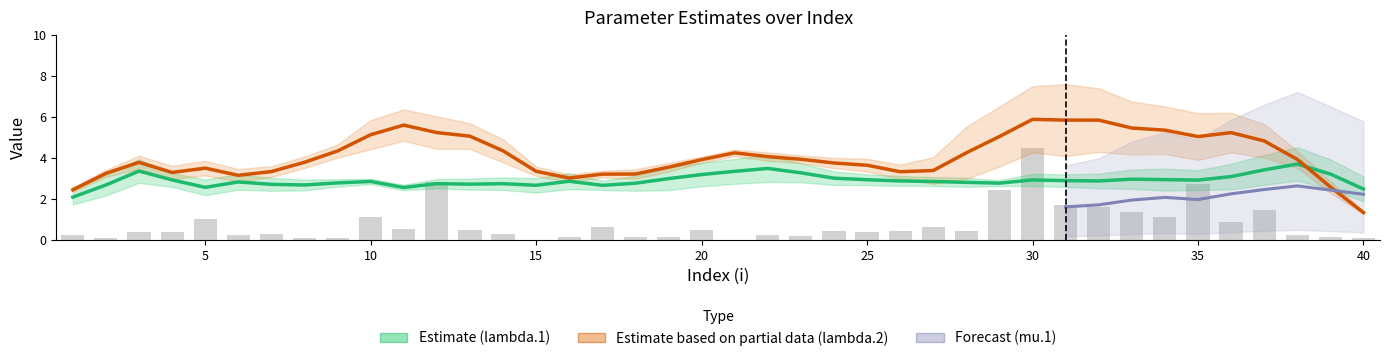

Is it true that lambda.2 equals 13.9 at 32?

False